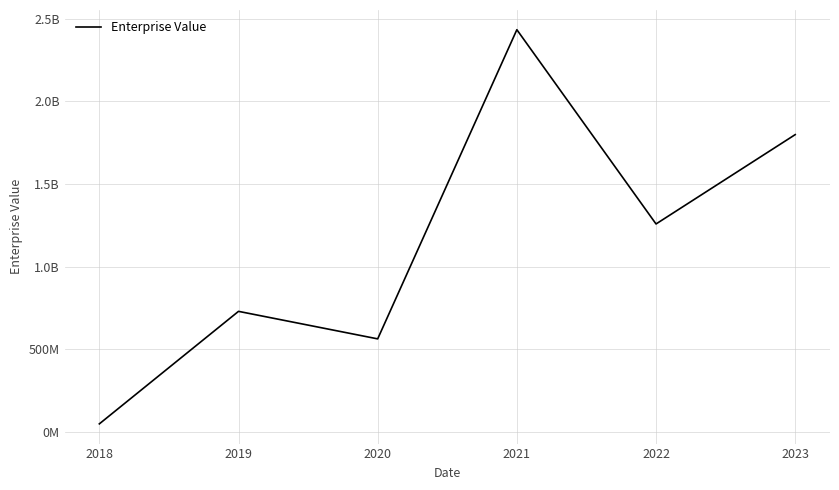

Is it true that the value at 2021 is 1177798776.3?

False